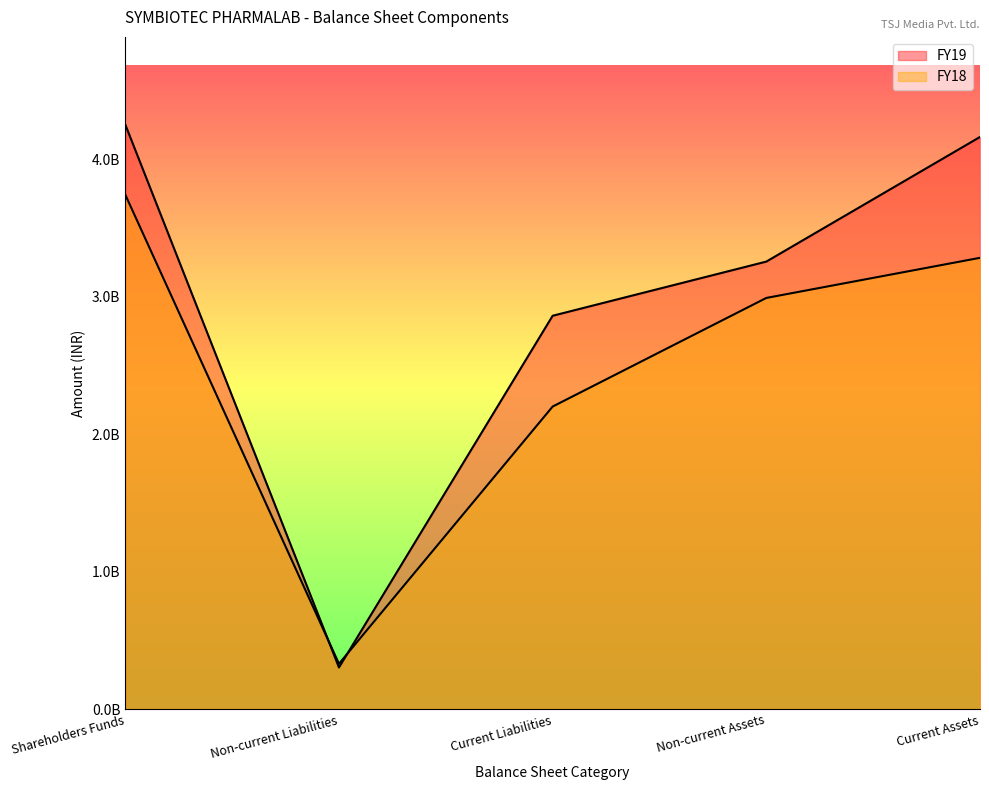

Reading left to right, what are all the values shown in this chart?

FY19: 4252250000	303880000	2861880000	3255790000	4162220000
FY18: 3742450000	330720000	2201530000	2991440000	3283260000